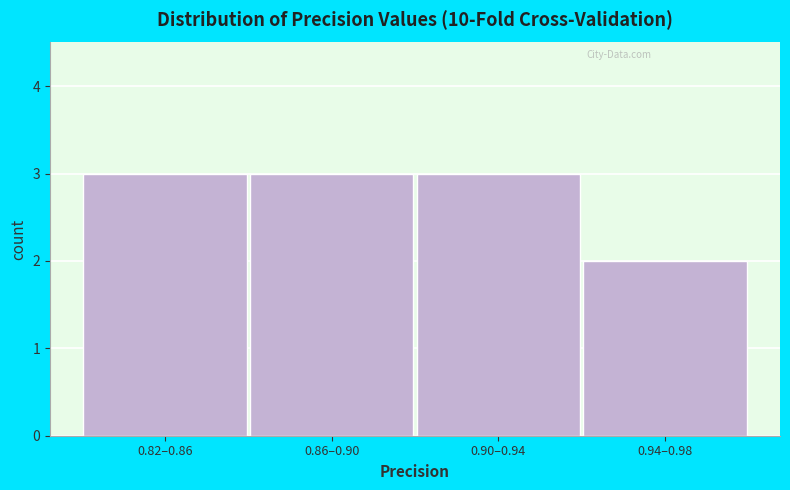

Reading left to right, transcribe all the data shown in this chart.

0.82–0.86=3	0.86–0.90=3	0.90–0.94=3	0.94–0.98=2